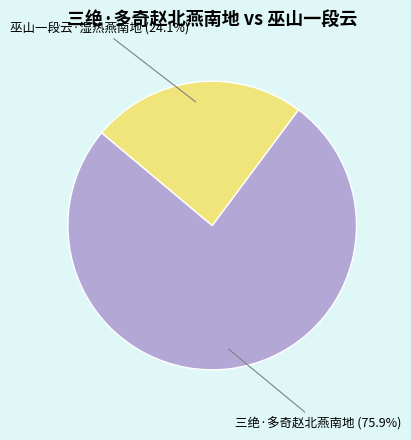

To the nearest percent, what is the average slice percentage?

50%